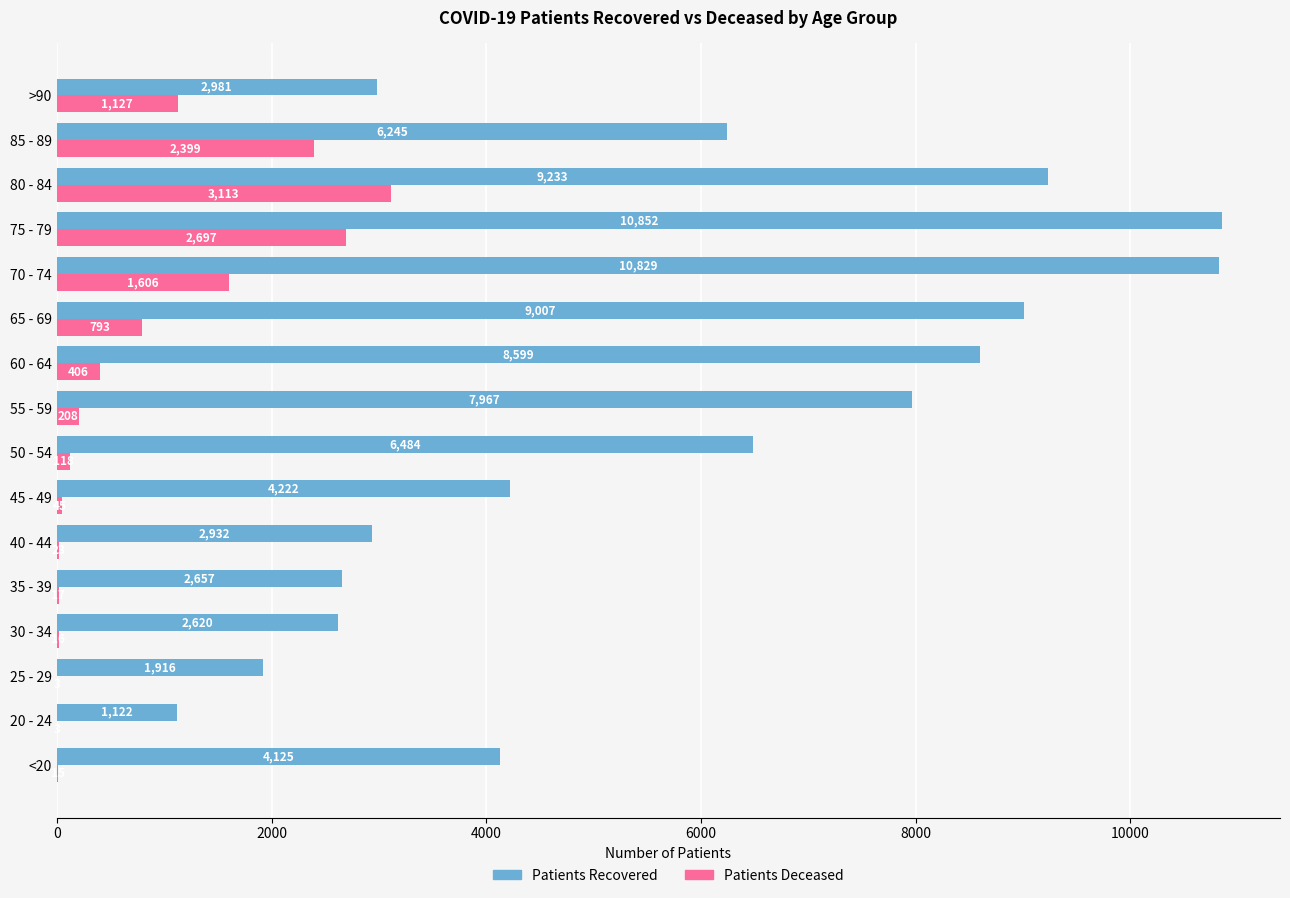

At which category is the sum across all series the highest?

75 - 79